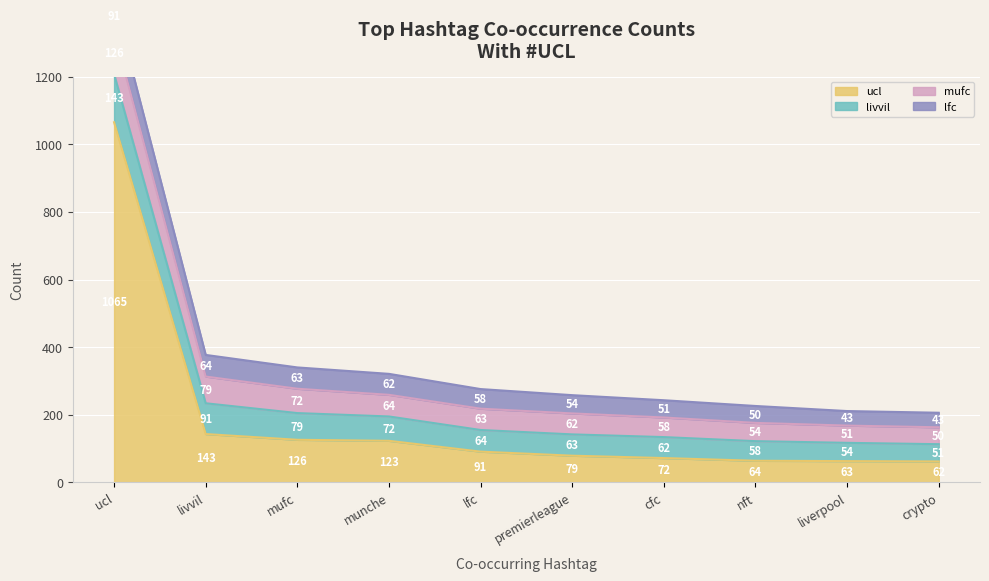

How many lines are shown in the chart?

4